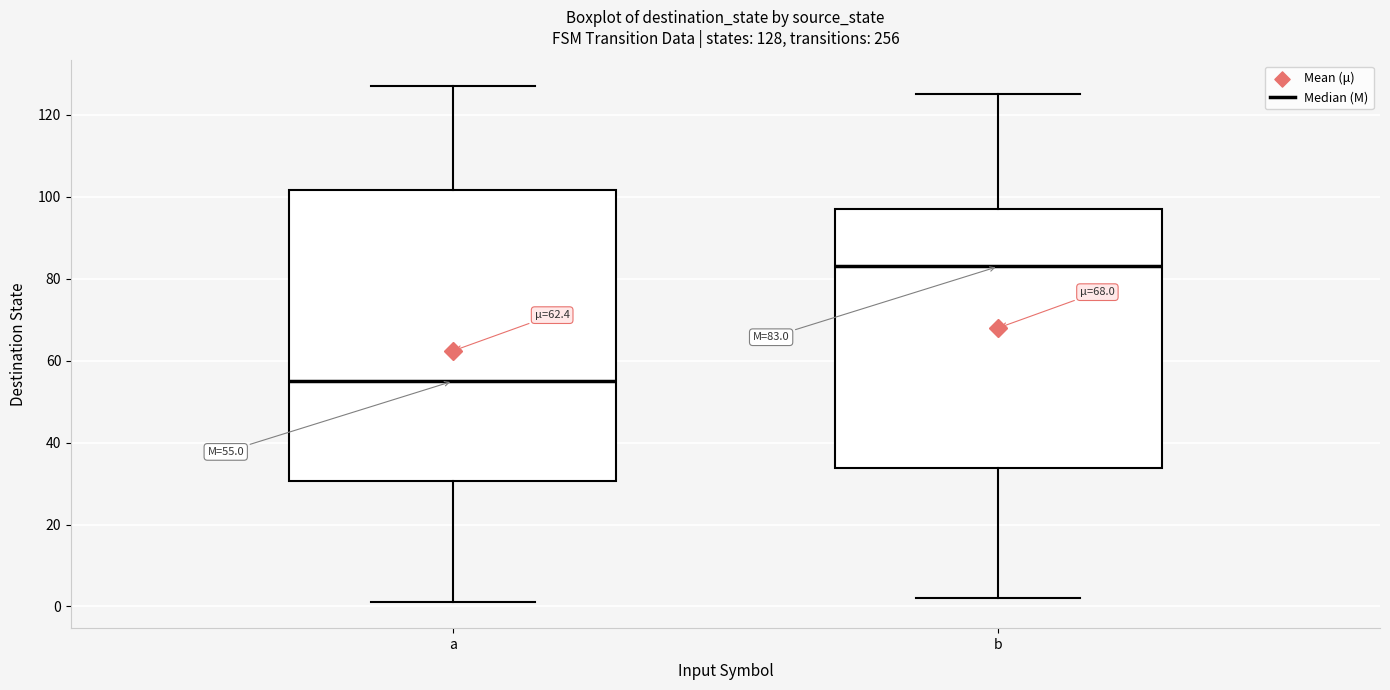

Which box is the tallest, from its lower edge to its upper edge?

a